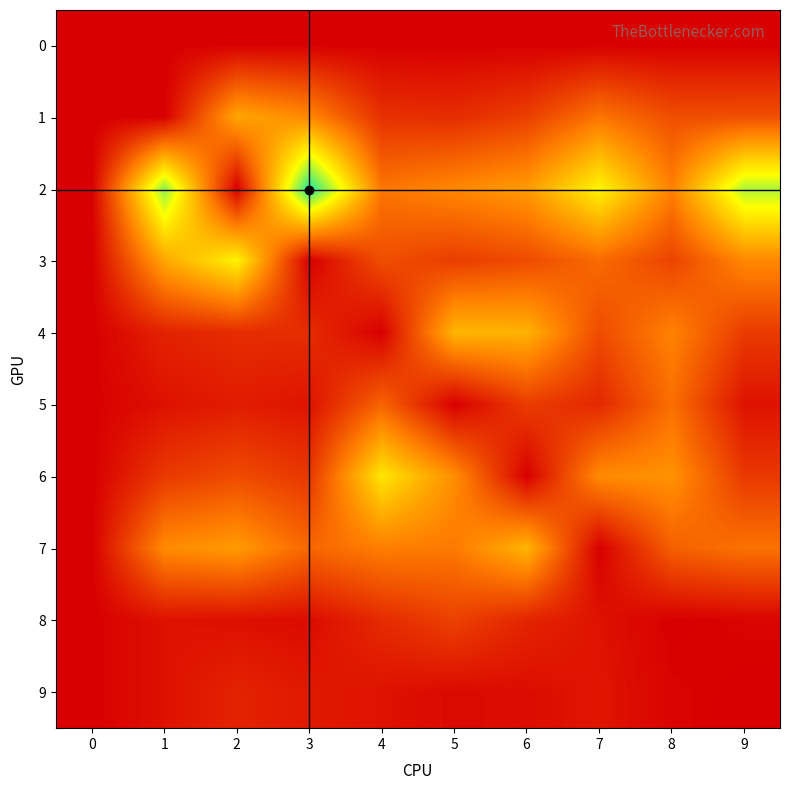

Between 5 and 9, which series saw the biggest shift?

2